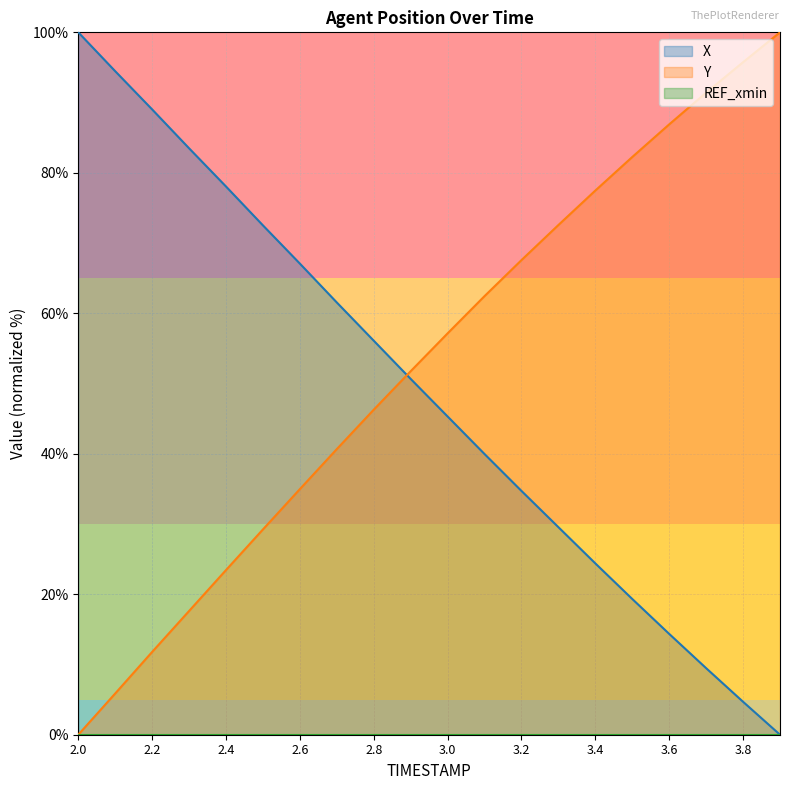

True or false: Y has more than 0 interior local peaks.

False